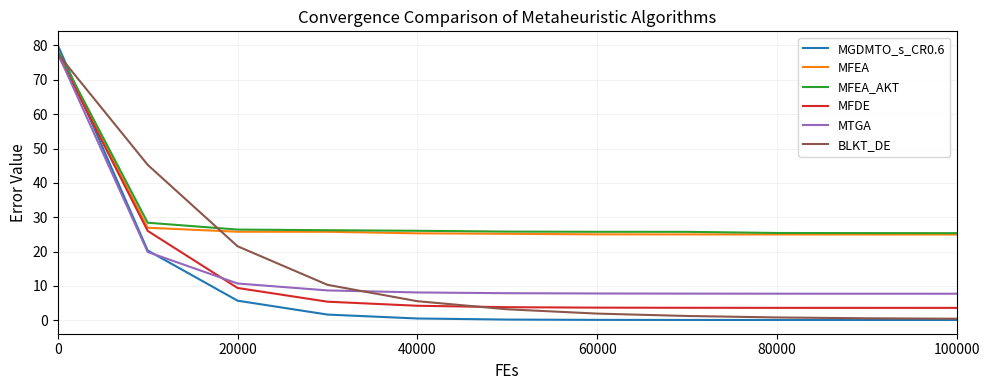

What is the maximum value for MFEA?

78.5